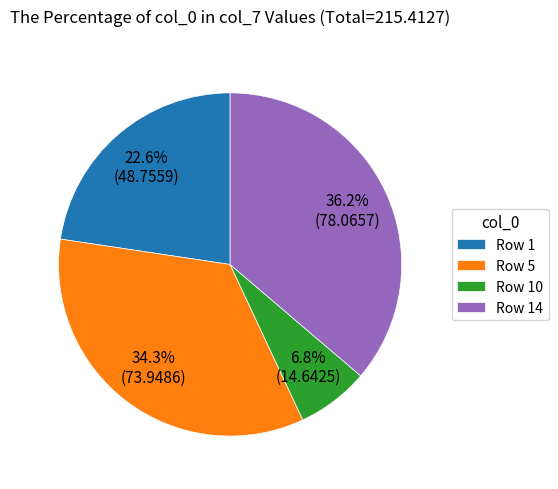

Which category has the biggest portion of the pie?

Row 14